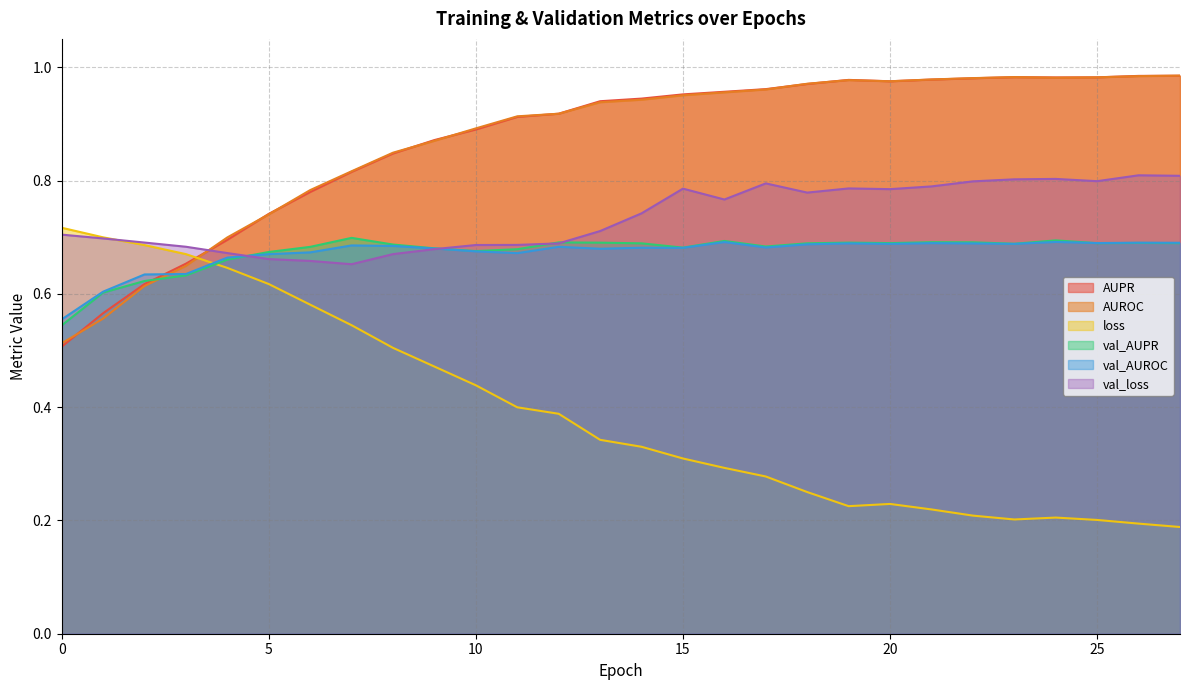

What is the difference between the highest and lowest values at 19?

0.8